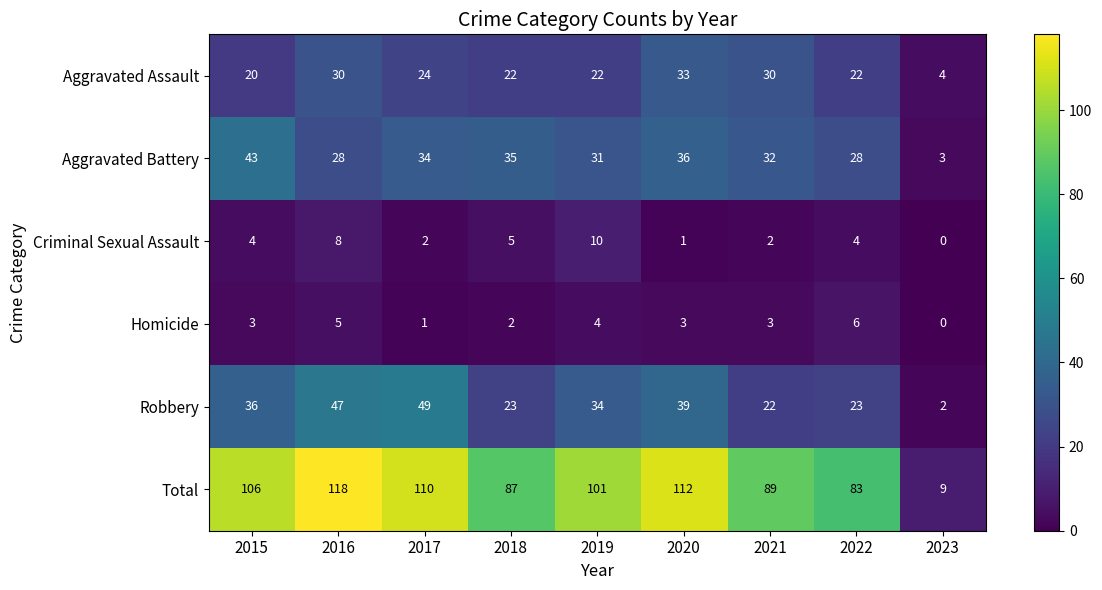

List the labels in order of Total value, largest first.

2016, 2020, 2017, 2015, 2019, 2021, 2018, 2022, 2023